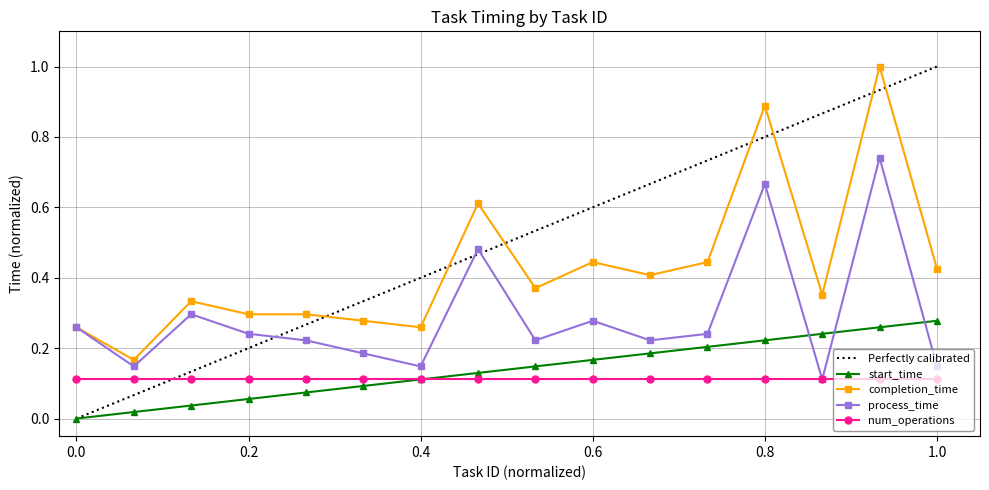

How many completion_time values are between 0 and 1?

16